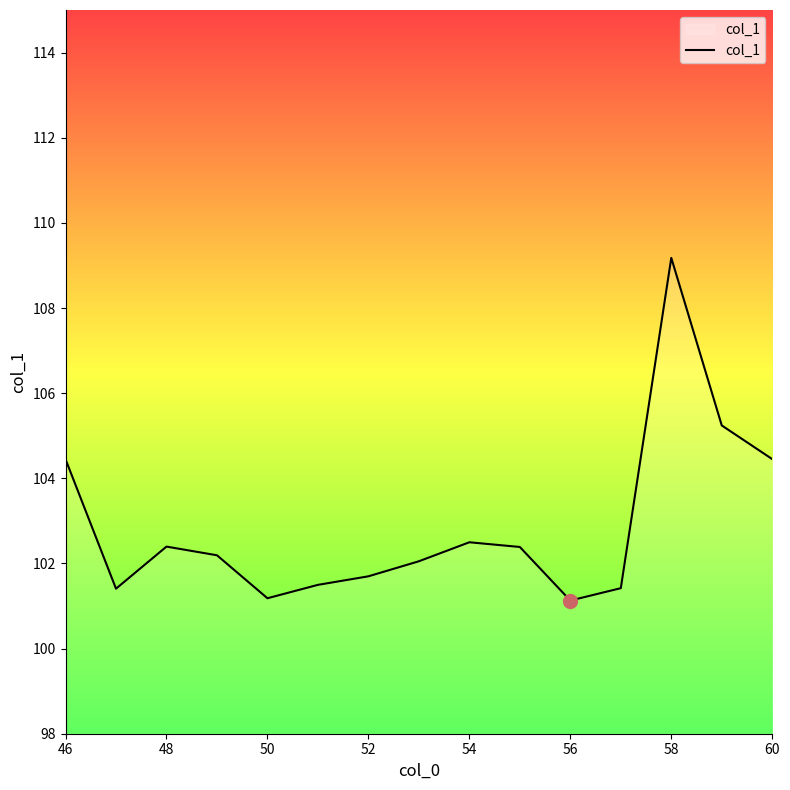

What is the smallest value displayed?

101.1